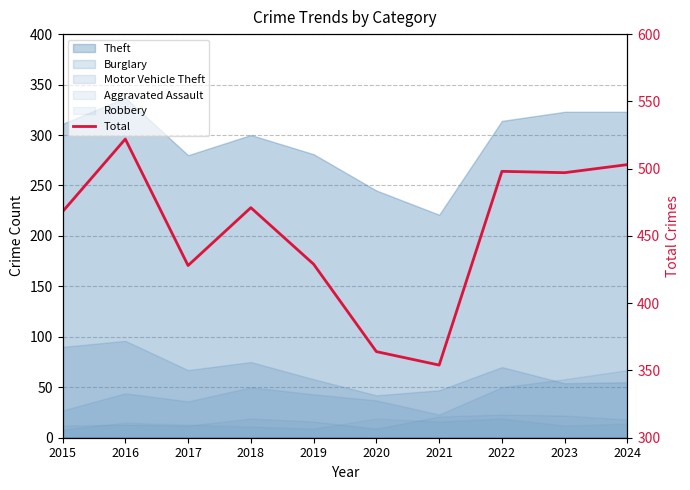

Reading right to left, transcribe all the data shown in this chart.

2024=503	2023=497	2022=498	2021=354	2020=364	2019=429	2018=471	2017=428	2016=522	2015=468